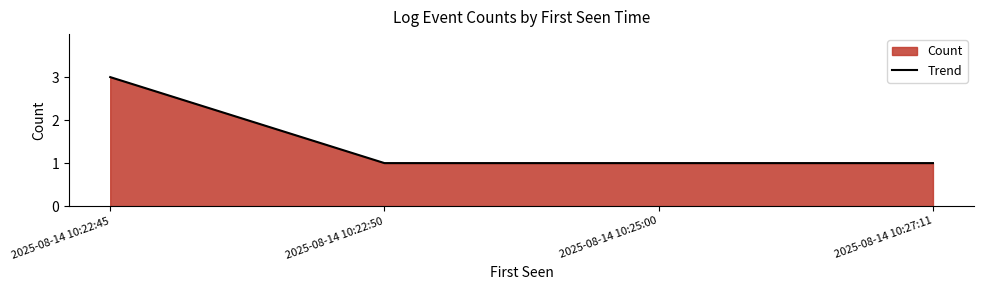

What is the value of the 4th point from the left?

1